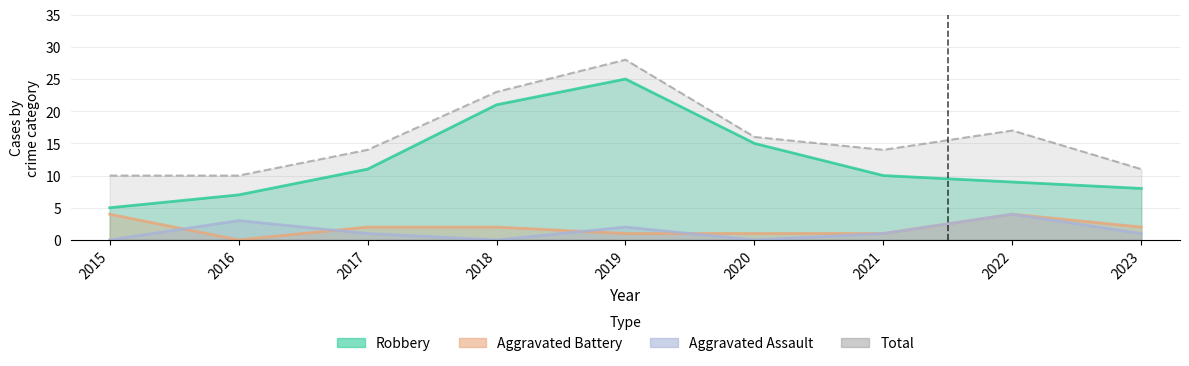

How many values in the Robbery series exceed 10?

4